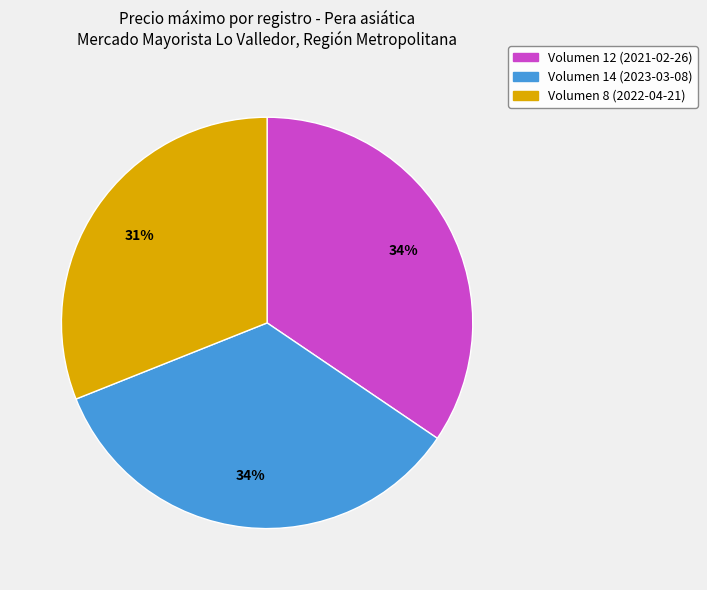

To the nearest percent, what is the combined percentage of Volumen 14 (2023-03-08) and Volumen 8 (2022-04-21)?

66%